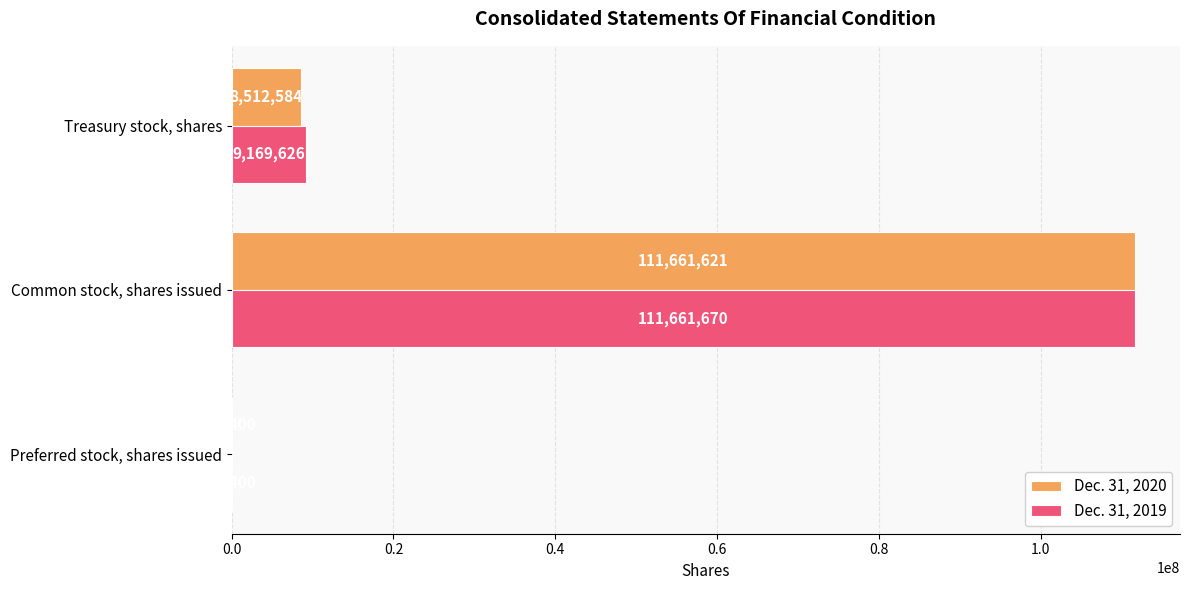

At which category is the sum across all series the highest?

Common stock, shares issued